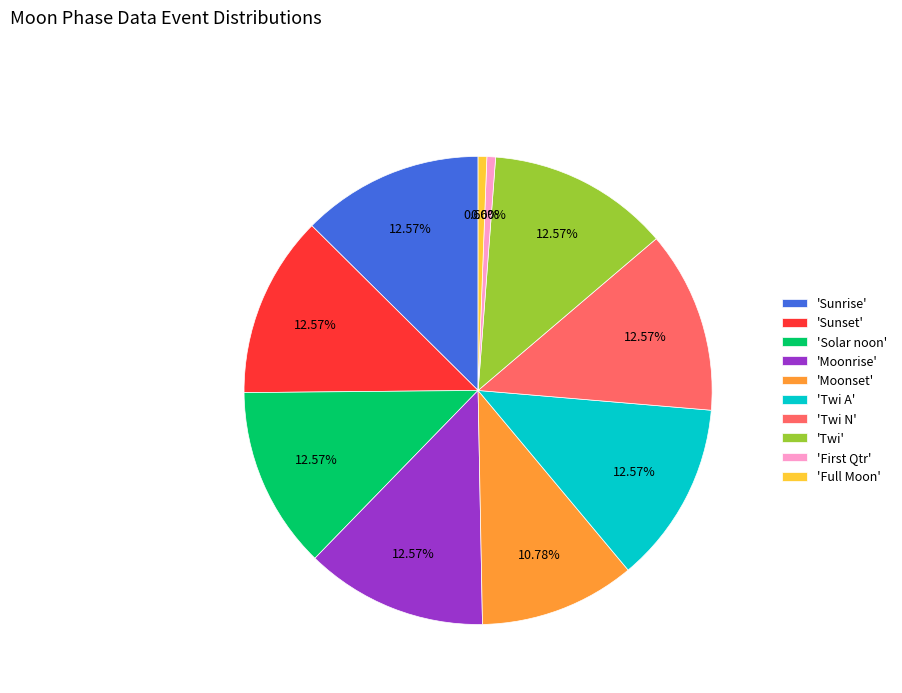

Is there a majority slice in this chart?

No